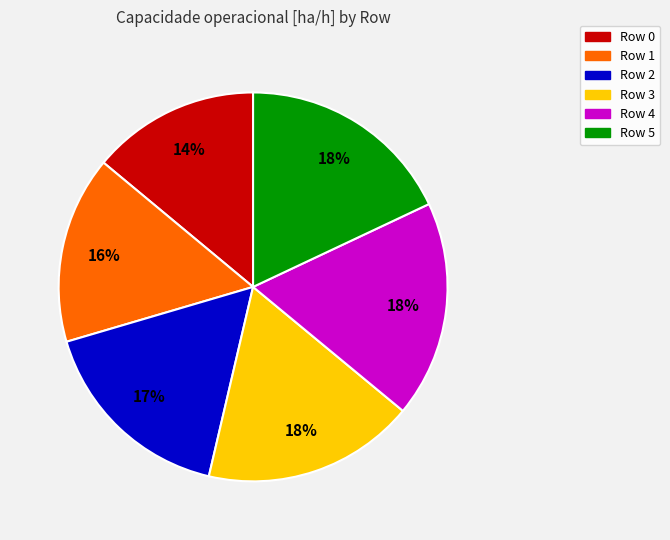

What is the smallest slice in the pie chart?

Row 0